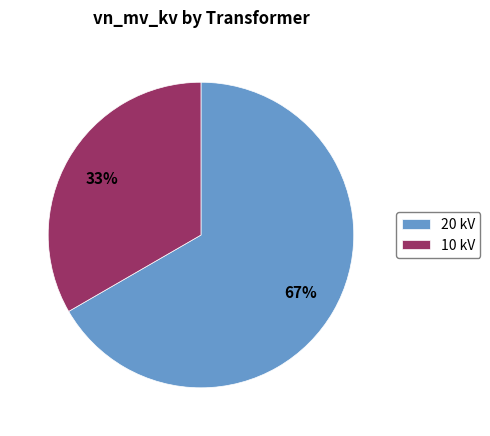

Count the number of slices in the pie.

2